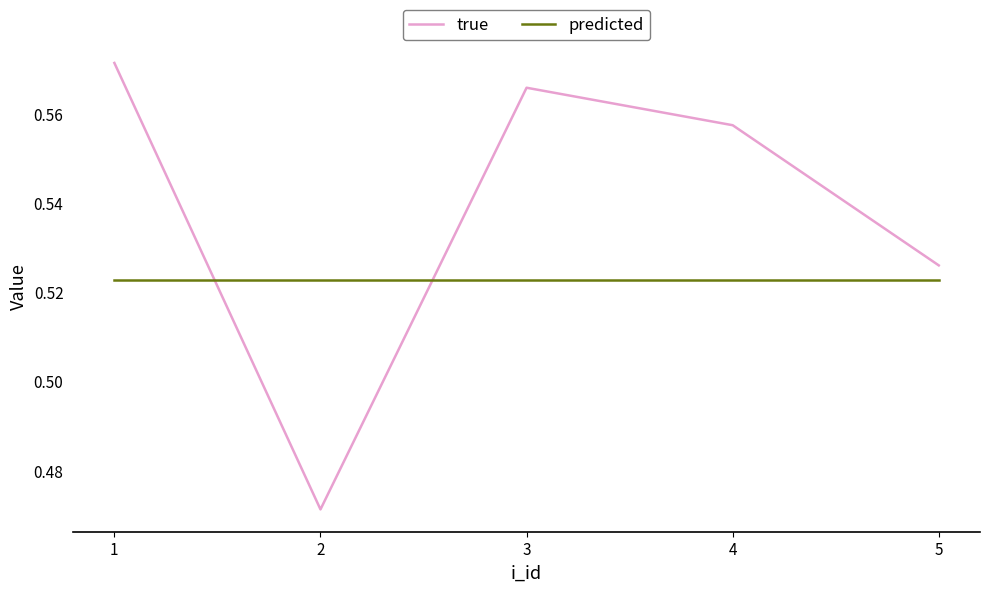

Which label corresponds to the largest value in the chart?

1